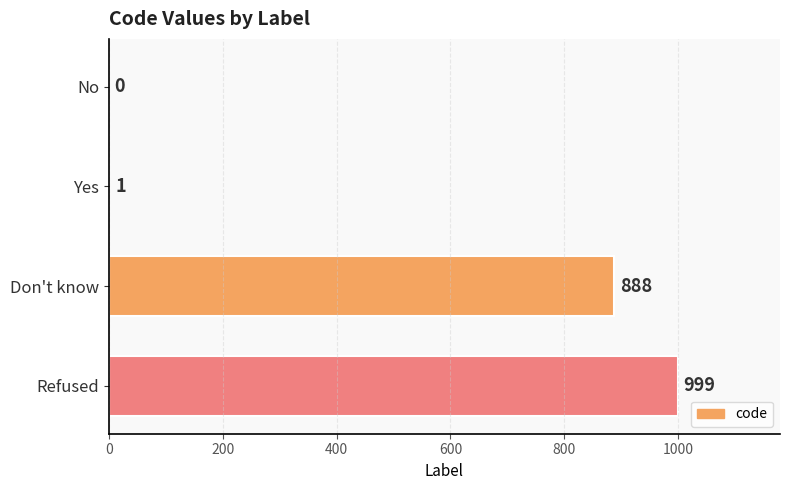

At which label is the value closest to 499?

Don't know